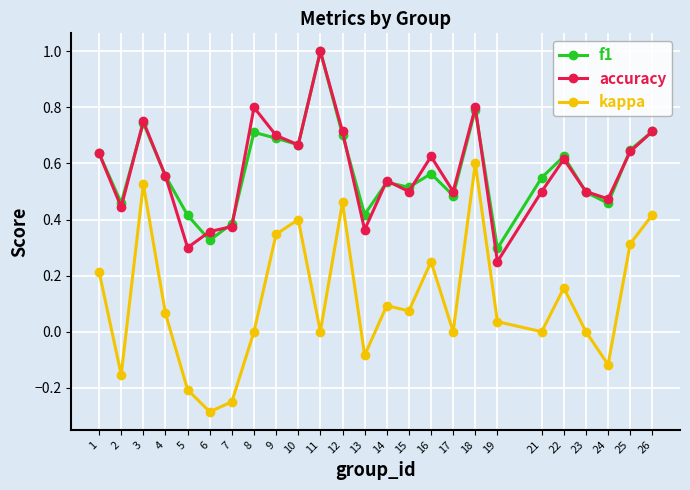

True or false: kappa and accuracy intersect in this chart.

False